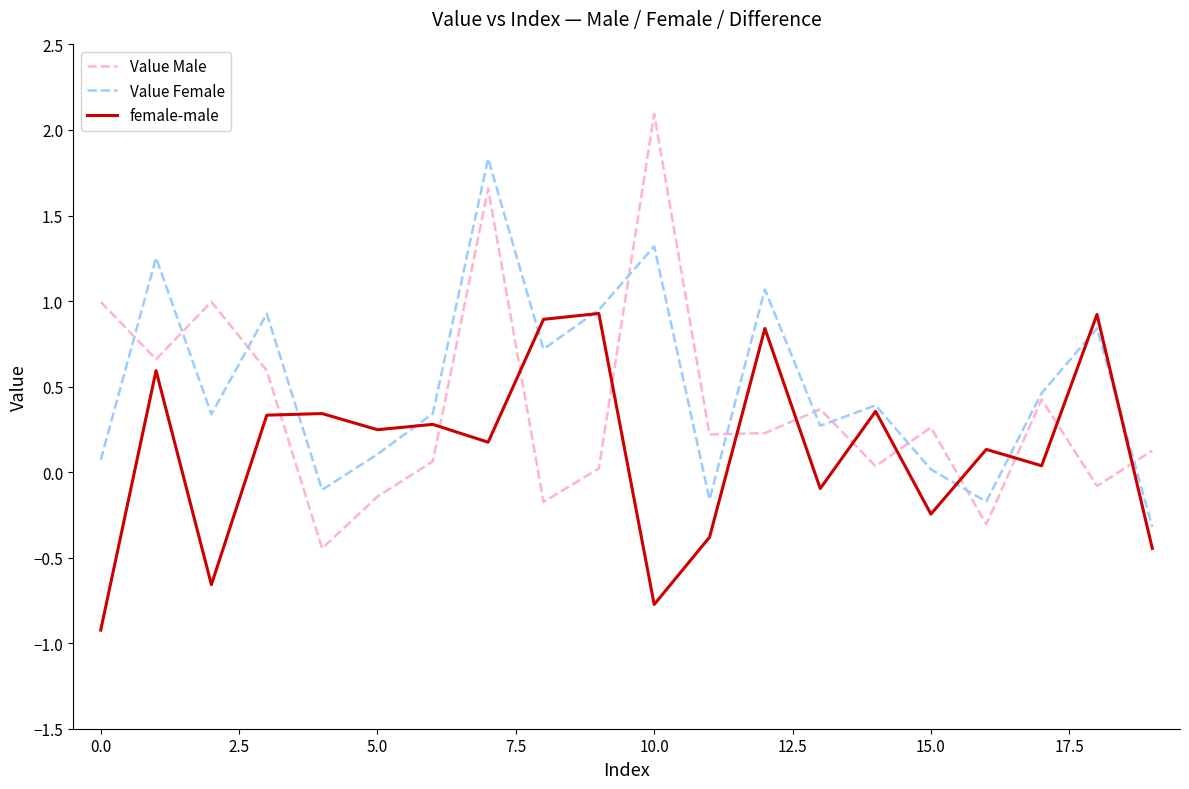

Which series has the widest spread of values?

Value Male